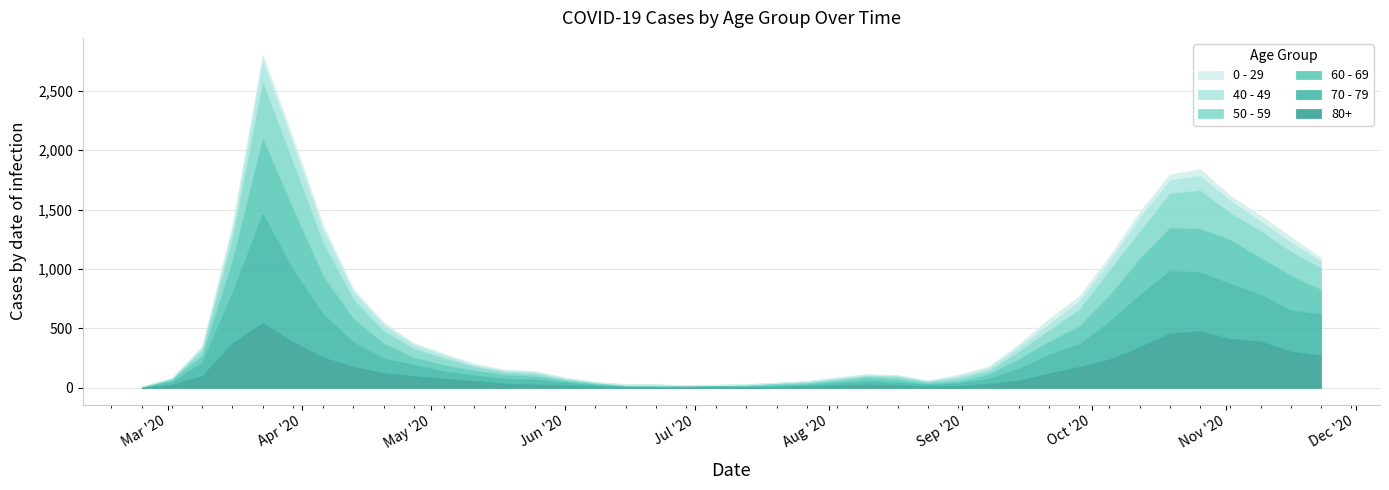

True or false: 40 - 49 and 80+ cross at least once.

False